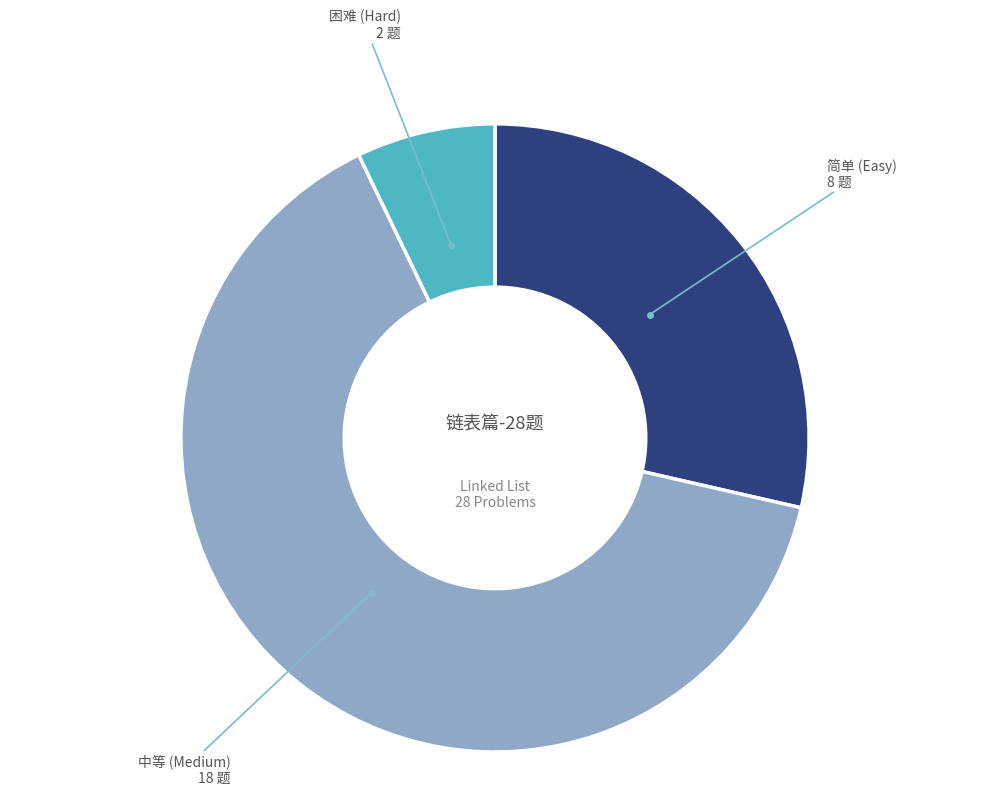

Which slice represents more than half of the pie?

中等